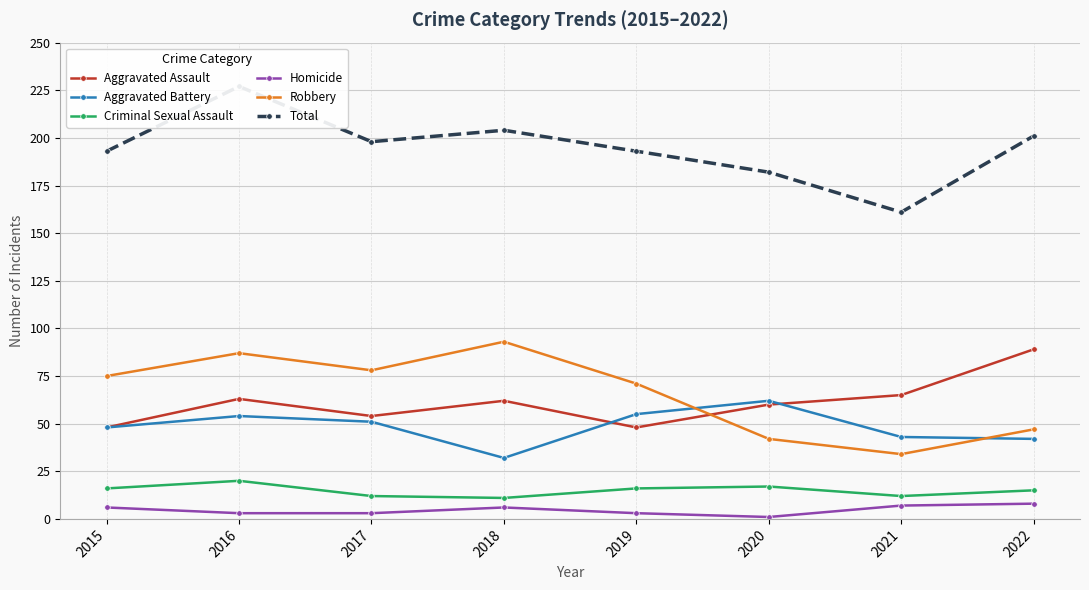

How many interior local valleys does the Homicide series have?

1